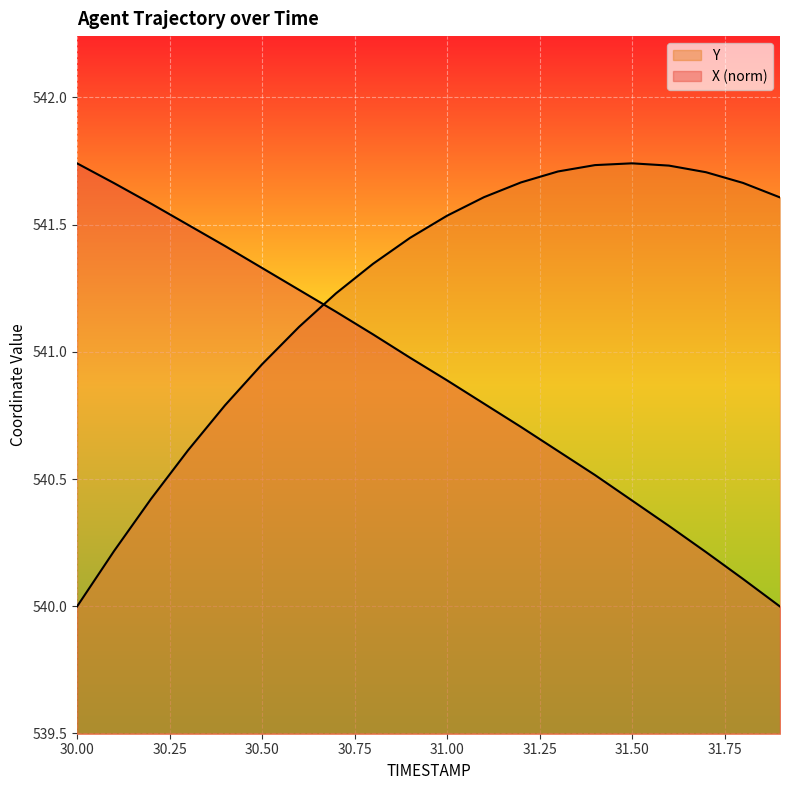

How many data points in Y are above 541?

14